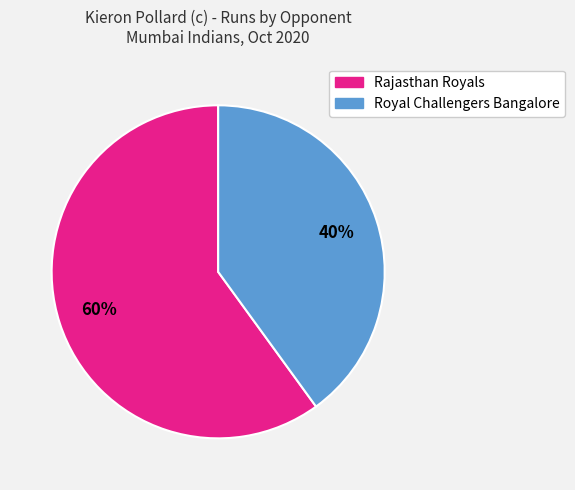

Which slice is the largest?

Rajasthan Royals